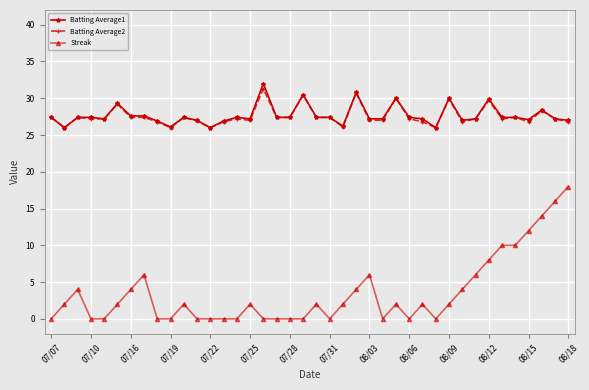

List the series in order of their peak value, lowest first.

Streak, Batting Average2, Batting Average1